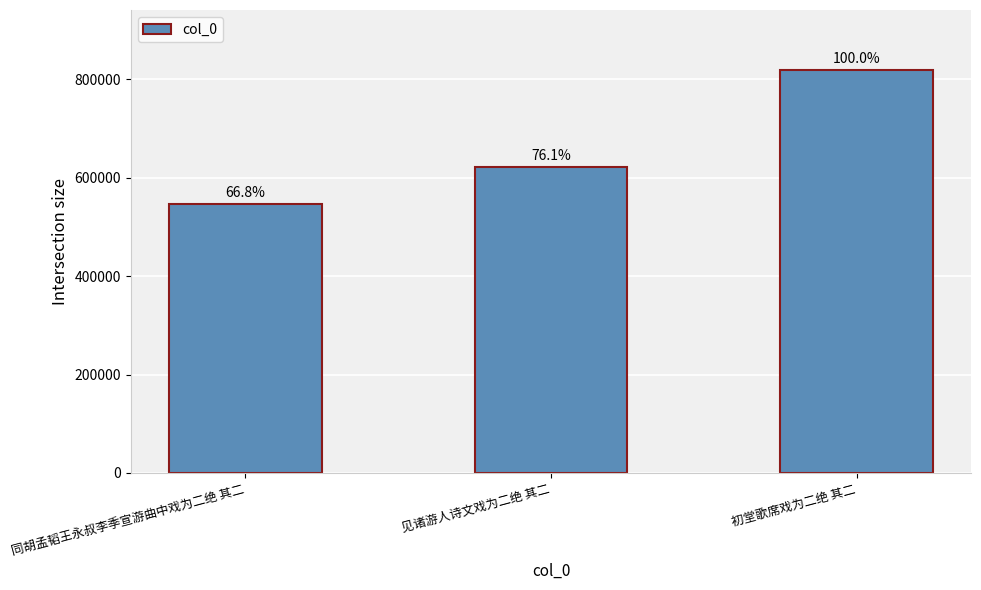

How many bars are there in total?

3